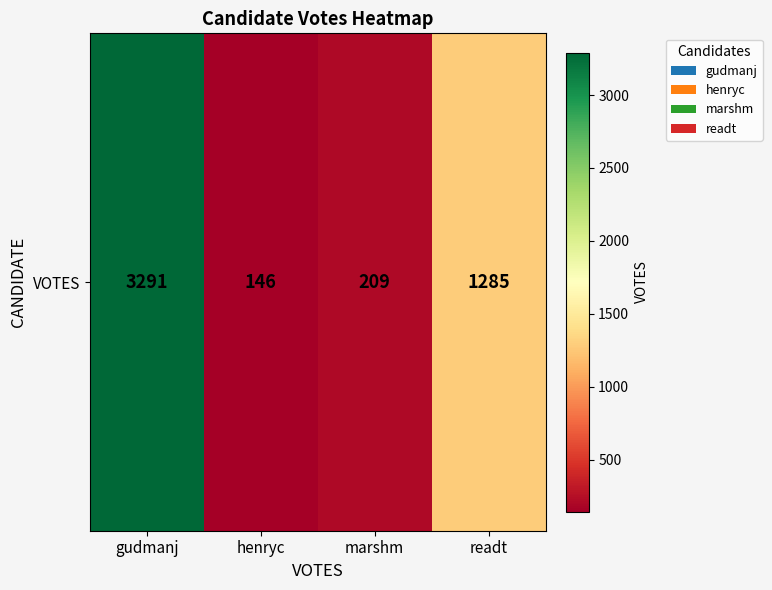

Between marshm and gudmanj, which is larger?

gudmanj